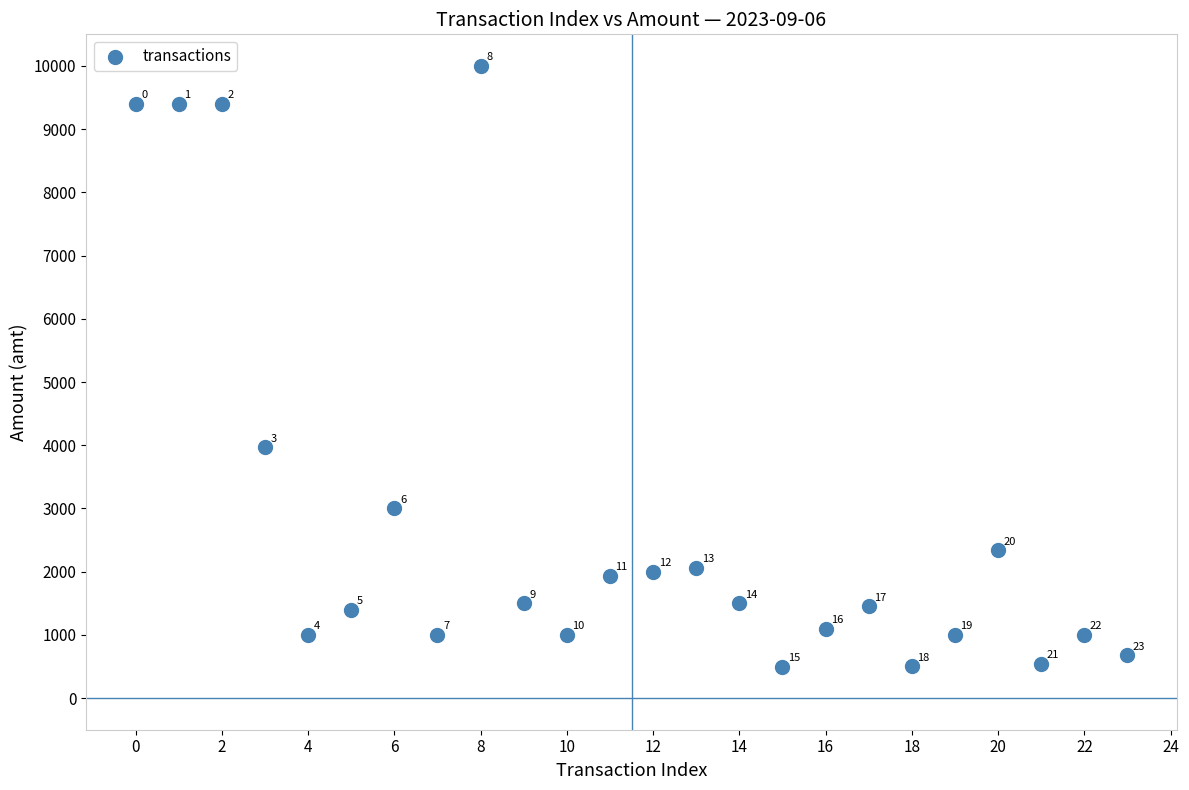

What Y value in the scatter plot is closest to 5250?

3967.0